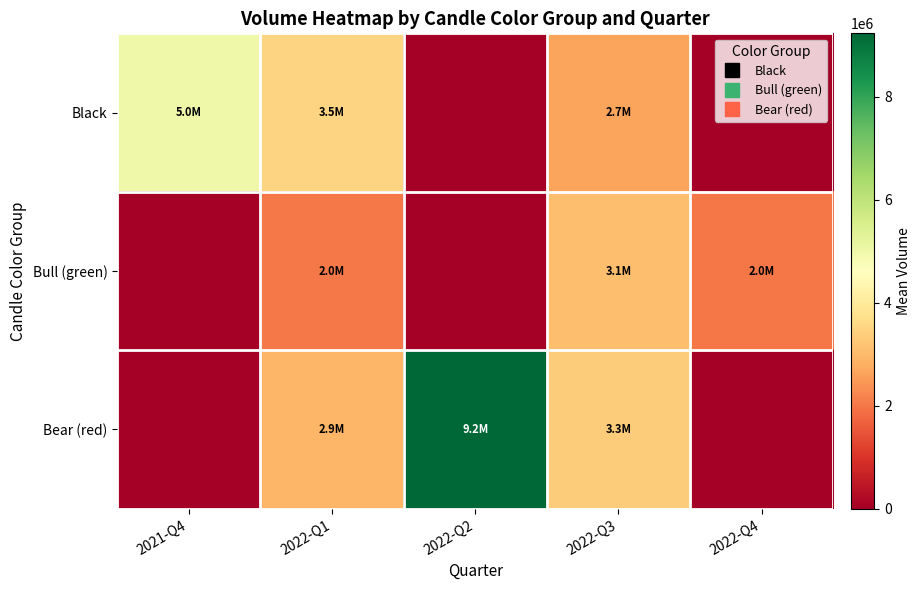

Reading left to right, extract all data points from this chart.

Black: 2021-Q4=4991773.0	2022-Q1=3485271.0	2022-Q2=0.0	2022-Q3=2666641.2	2022-Q4=0.0
Bull (green): 2021-Q4=0.0	2022-Q1=2029842.8	2022-Q2=0.0	2022-Q3=3096098.3	2022-Q4=2001088.0
Bear (red): 2021-Q4=0.0	2022-Q1=2944929.3	2022-Q2=9230679.8	2022-Q3=3322020.0	2022-Q4=0.0